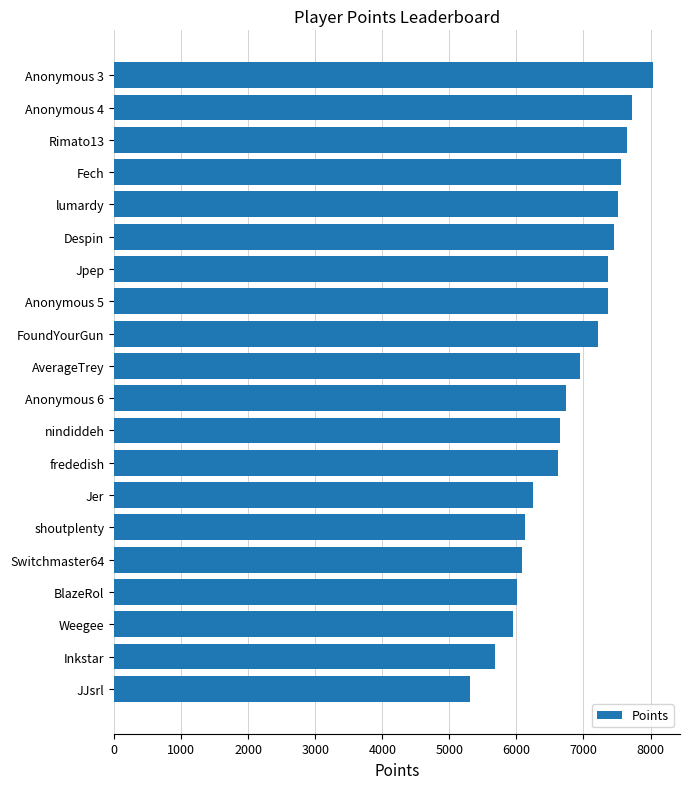

What is the sum of all values?

136259